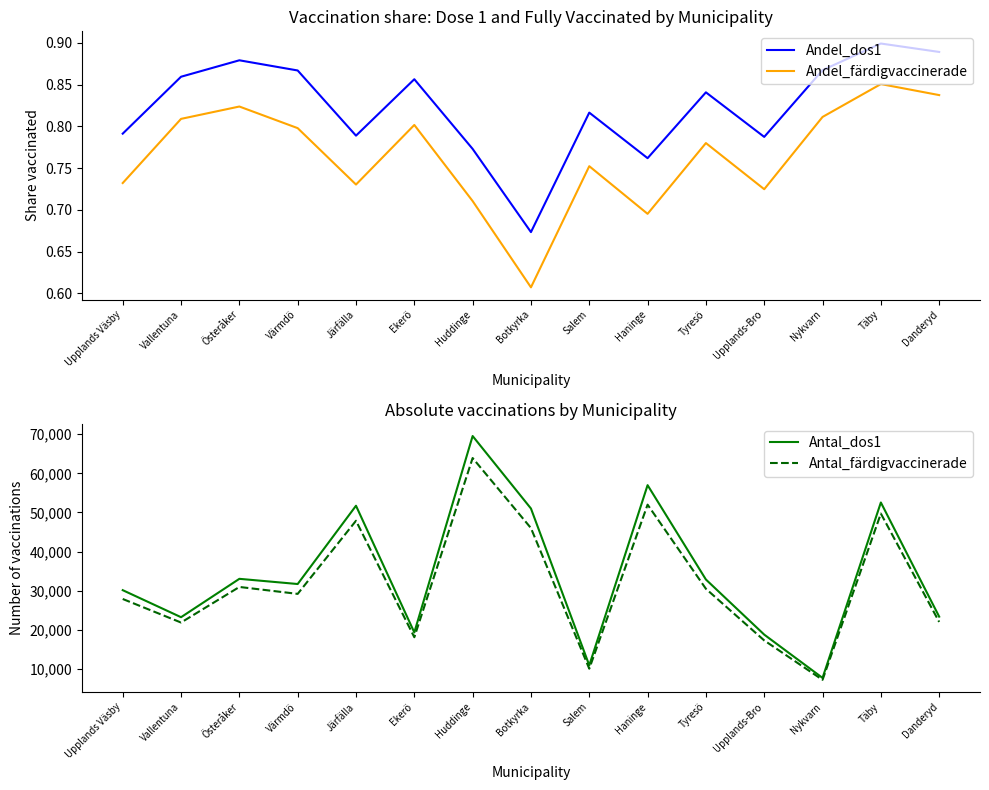

What is the label of the 15th point from the left?

Danderyd